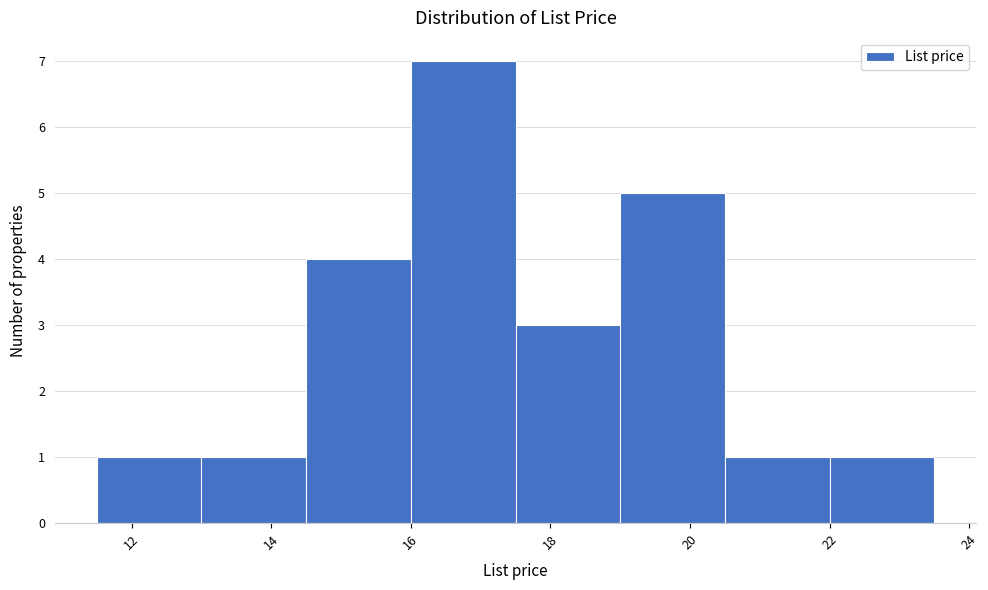

Which range on the x-axis has the tallest bar?

16.0 to 17.5